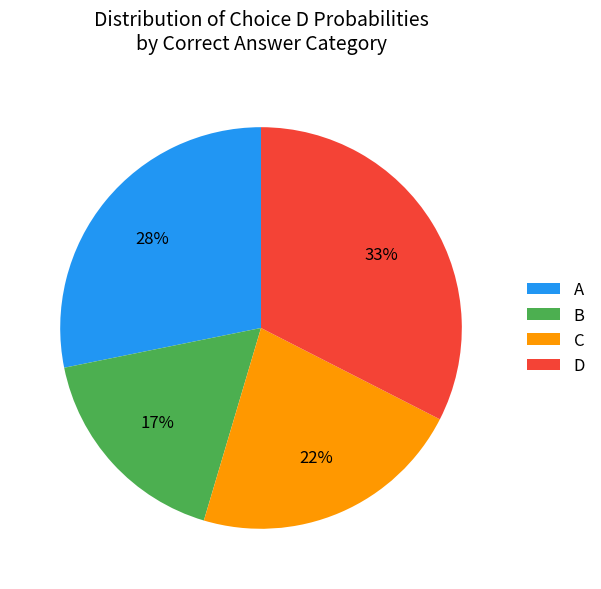

To the nearest percent, what is the average slice percentage?

25%